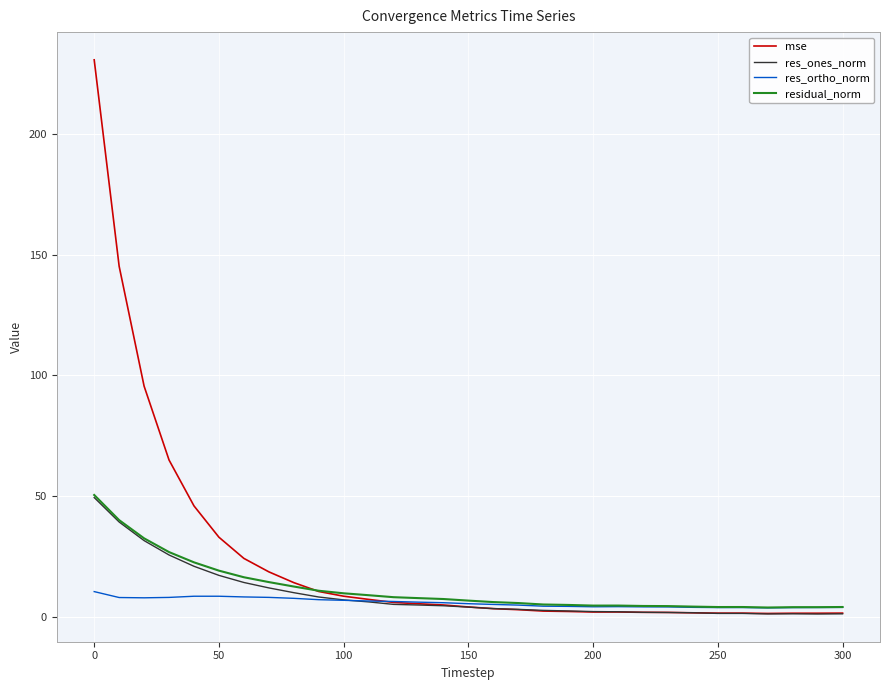

What is the maximum value shown in the chart?

230.8